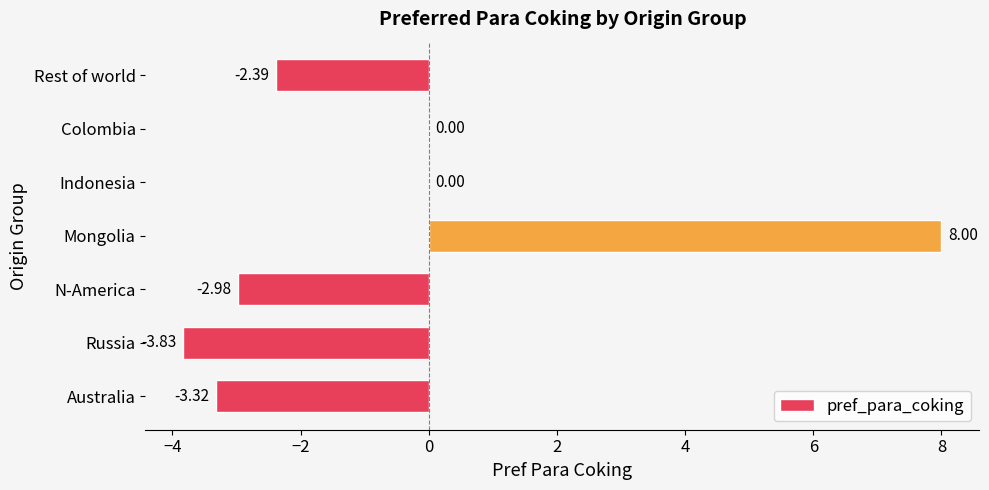

Which label corresponds to the largest value in the chart?

Mongolia